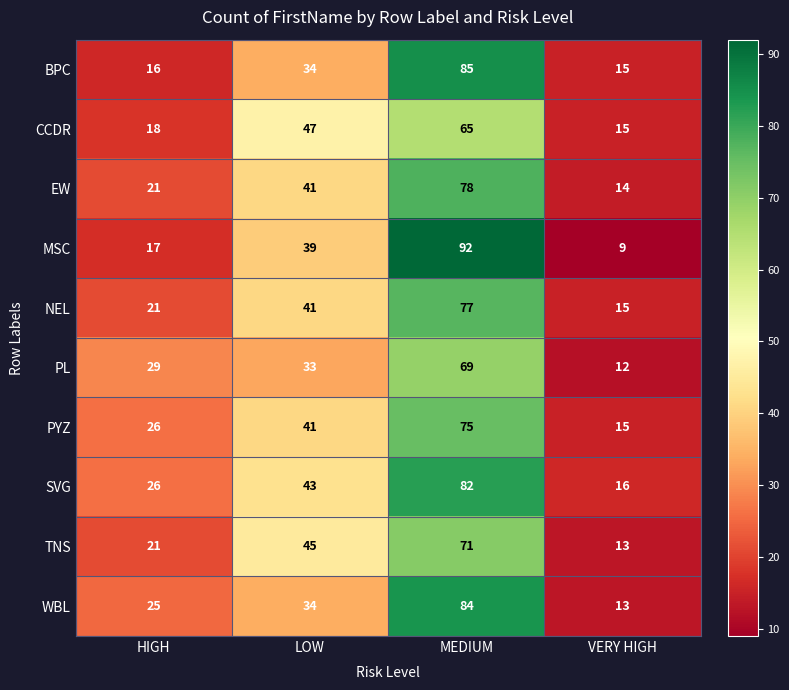

Which category has the lowest value in the PL series?

VERY HIGH